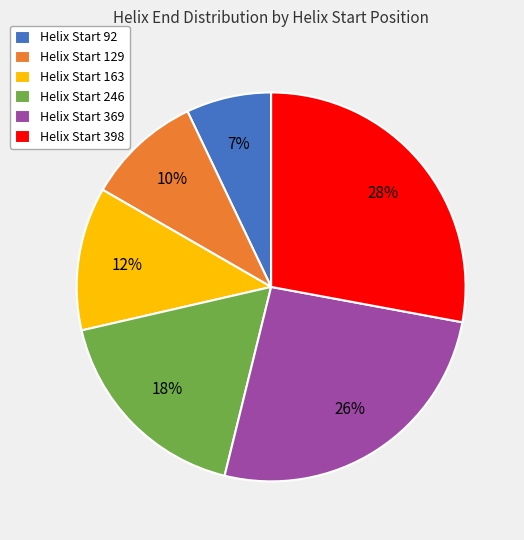

Is it true that Helix Start 369 is 26% of the pie?

True